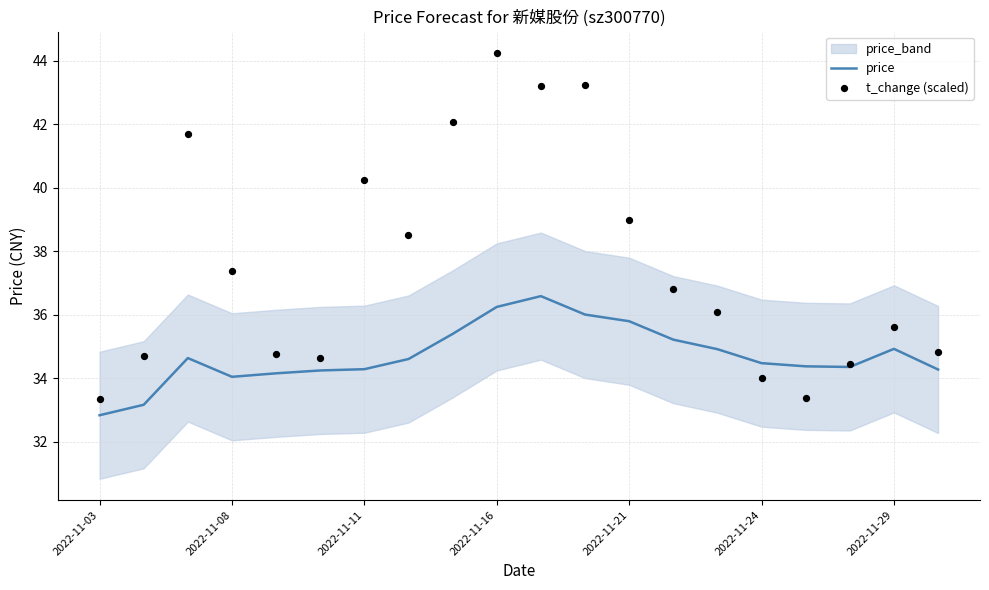

Which series reaches the maximum Y coordinate?

t_change (scaled)